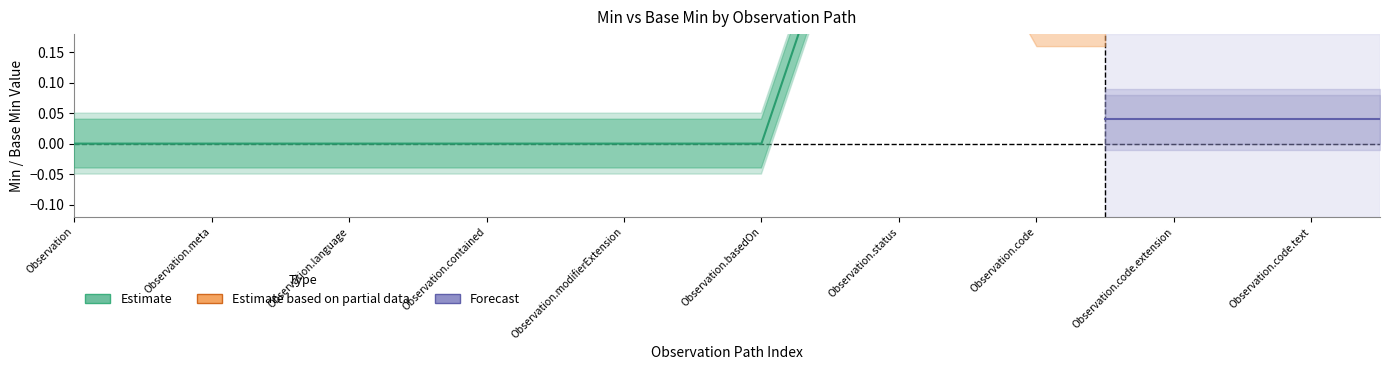

What is the label of the 12th point from the right?

Observation.modifierExtension